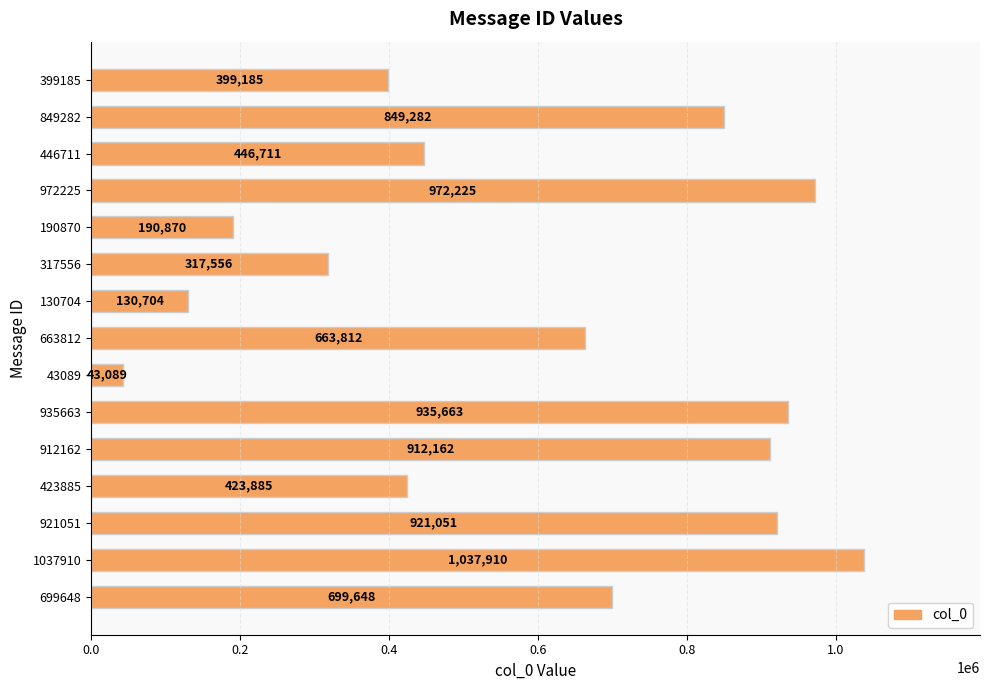

Count the number of categories in the chart.

15